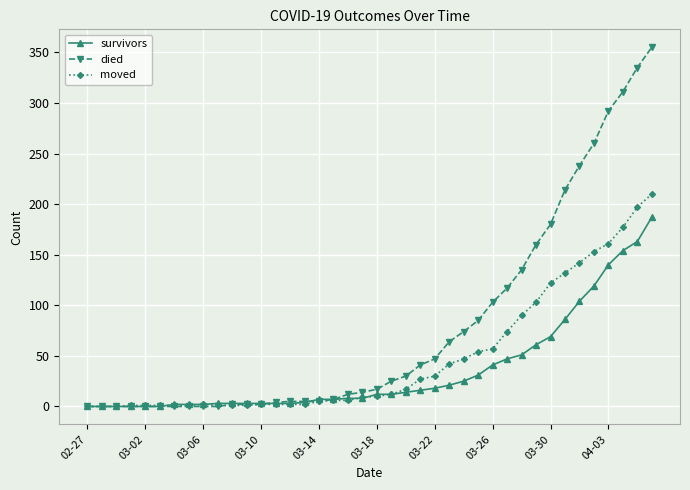

Which series has the largest total across all categories?

died